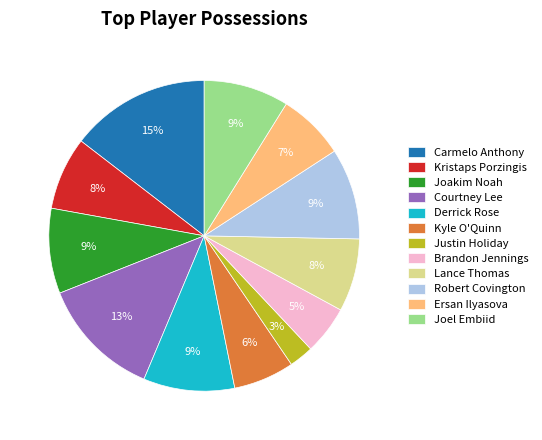

To the nearest percent, what is the combined percentage of Joel Embiid and Joakim Noah?

18%